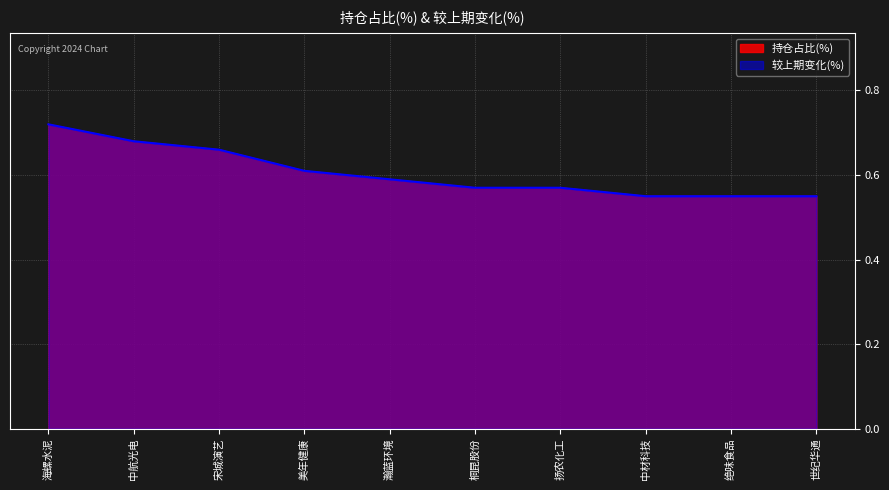

What is the sum of all 较上期变化(%) values?

6.0